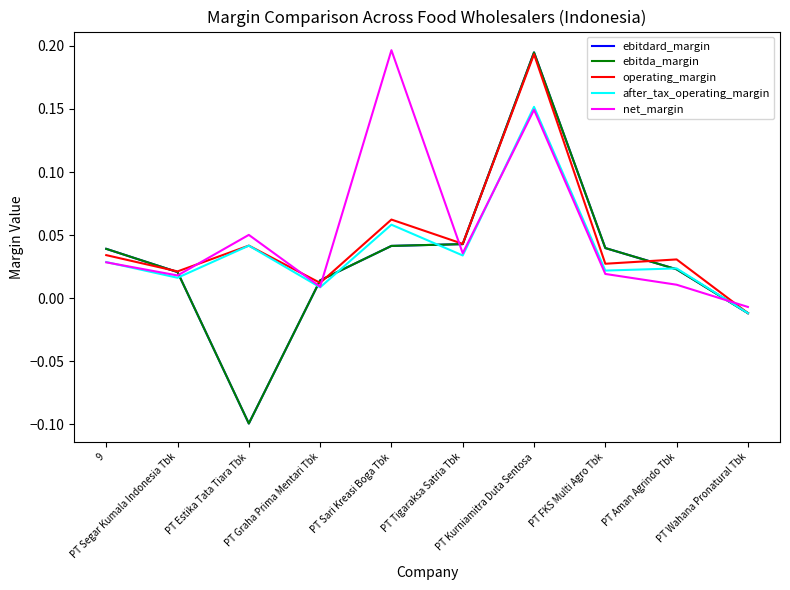

Does the chart have visible grid lines?

No